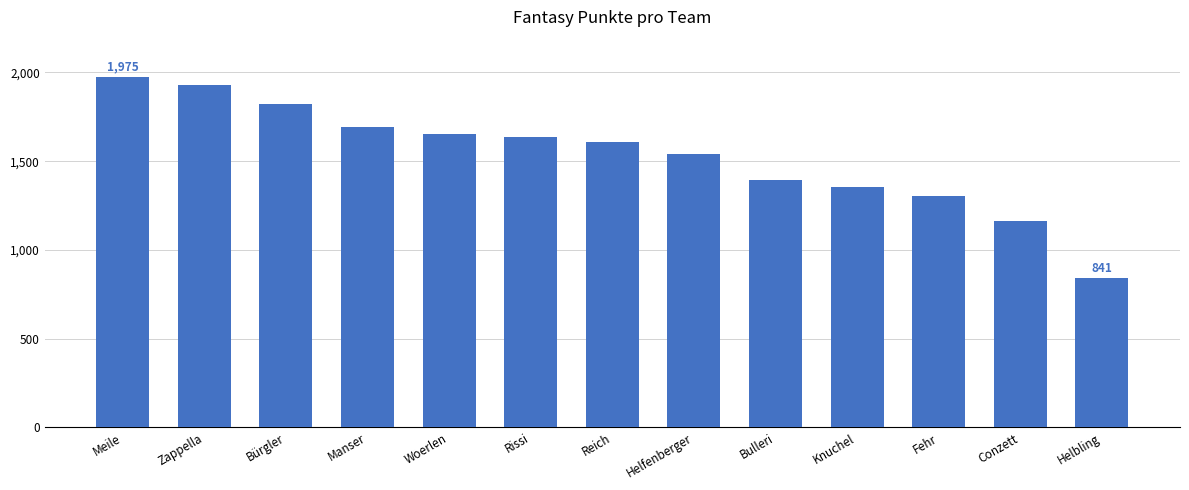

Is it true that the value at Reich is 1606?

True